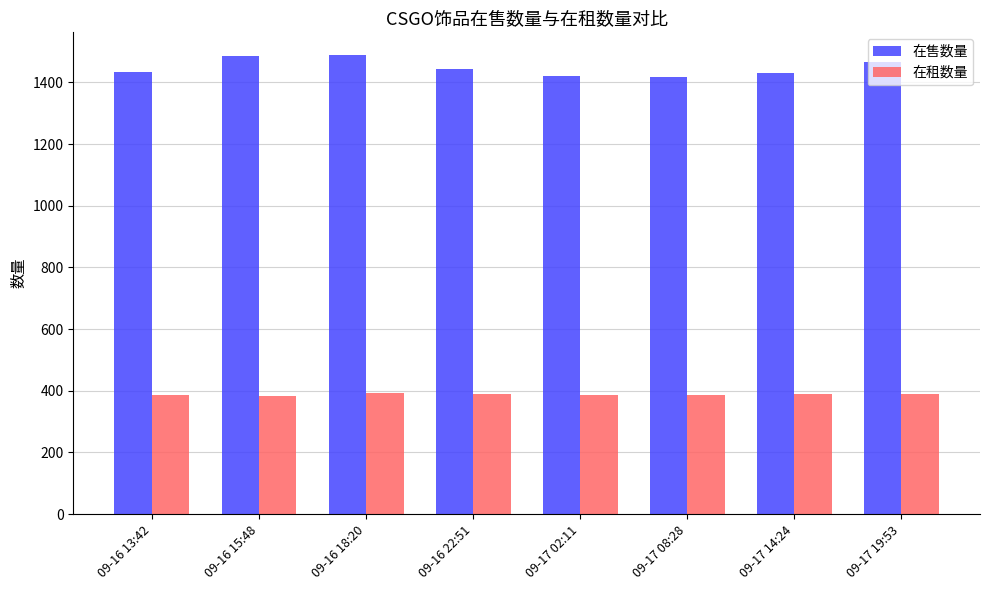

Where does the 在售数量 series first go above 1443?

09-16 15:48